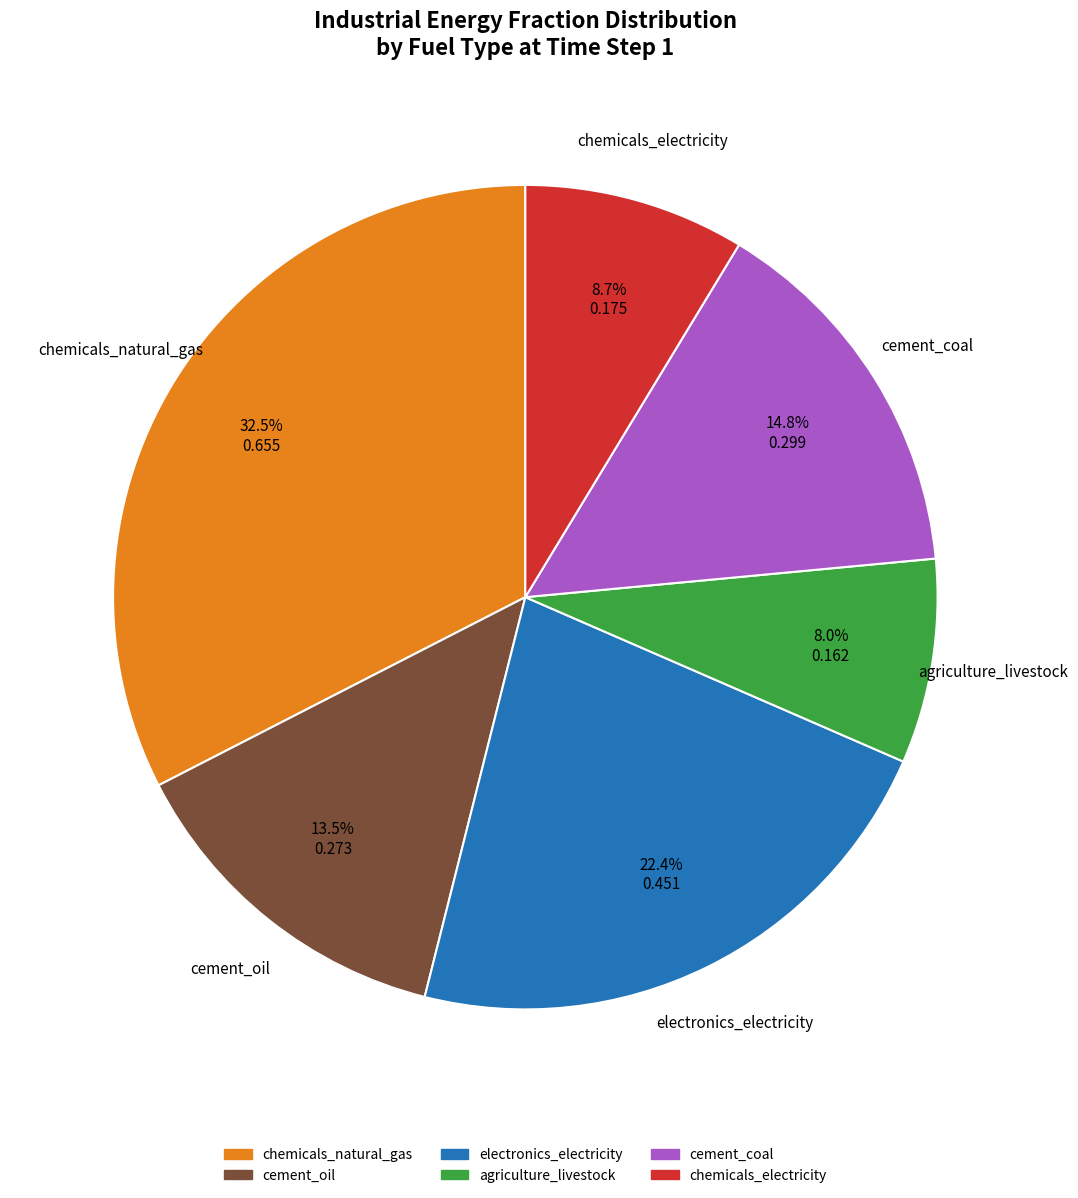

Is there a majority slice in this chart?

No